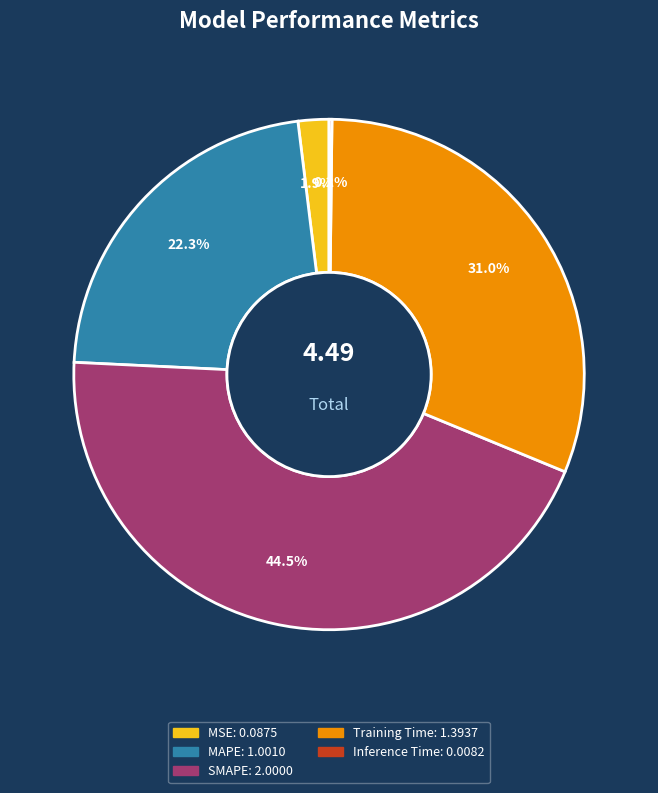

Is SMAPE the majority of the pie?

No